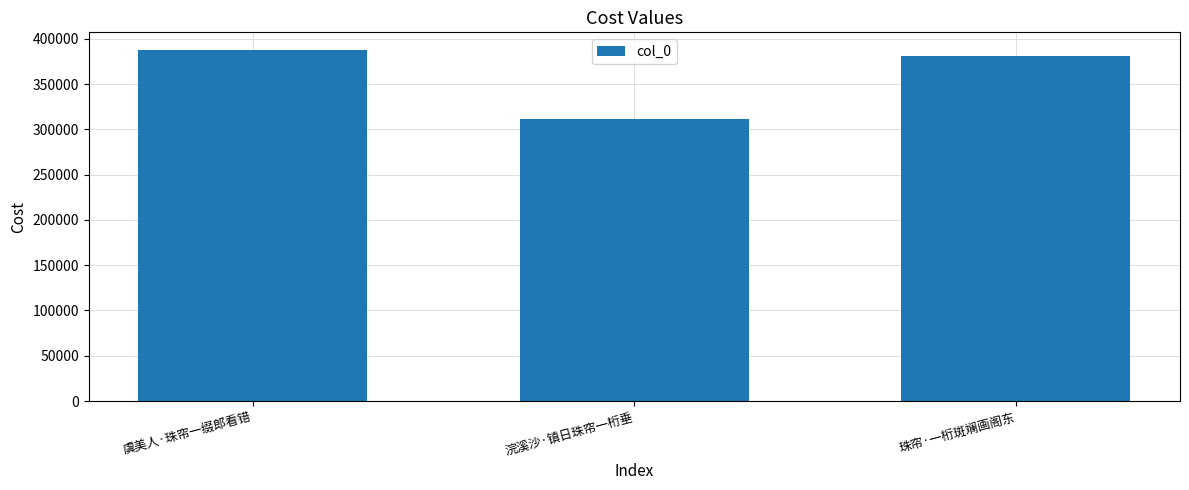

List the labels in order of value, largest first.

虞美人·珠帘一缀郎看错, 珠帘·一桁斑斓画阁东, 浣溪沙·镇日珠帘一桁垂